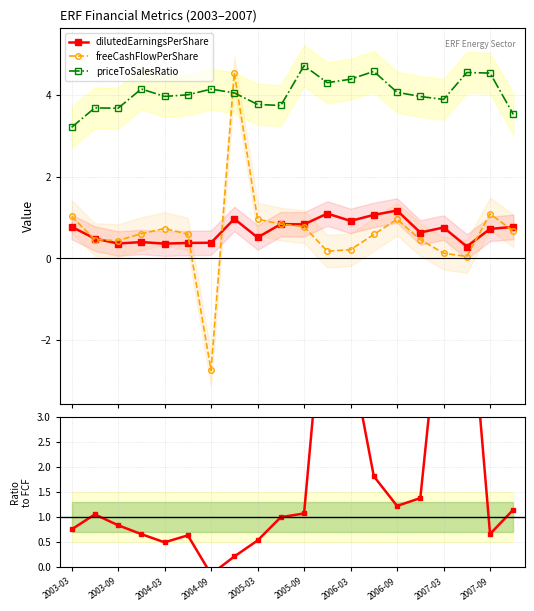

Which series ends up on top after the final intersection of EPS/FCF ratio and freeCashFlowPerShare?

EPS/FCF ratio